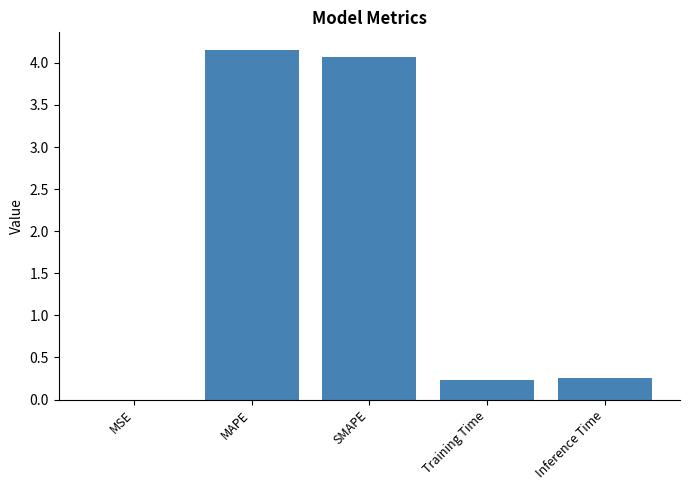

The chart shows a value of 0.2 at Training Time. True or false?

True